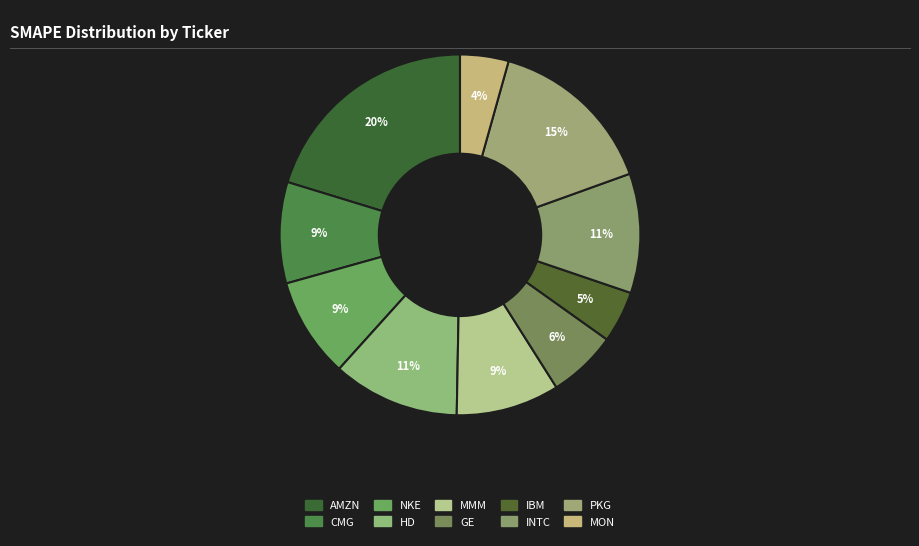

Is it true that MON is 1% of the pie?

False